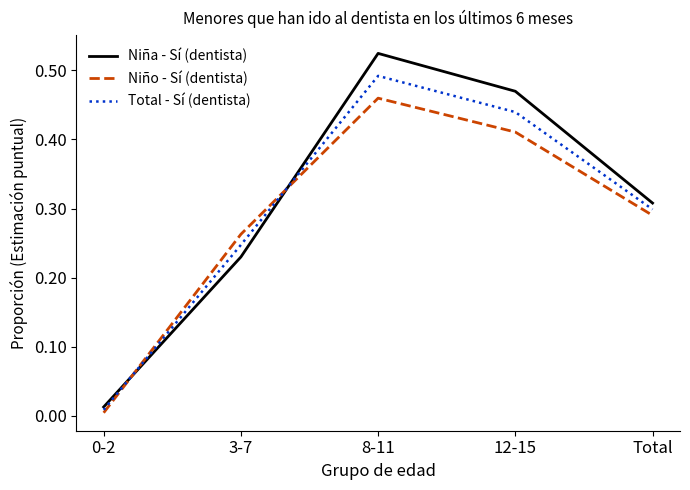

In Niña - Sí (dentista), how many points are higher than both neighbors (excluding endpoints)?

1